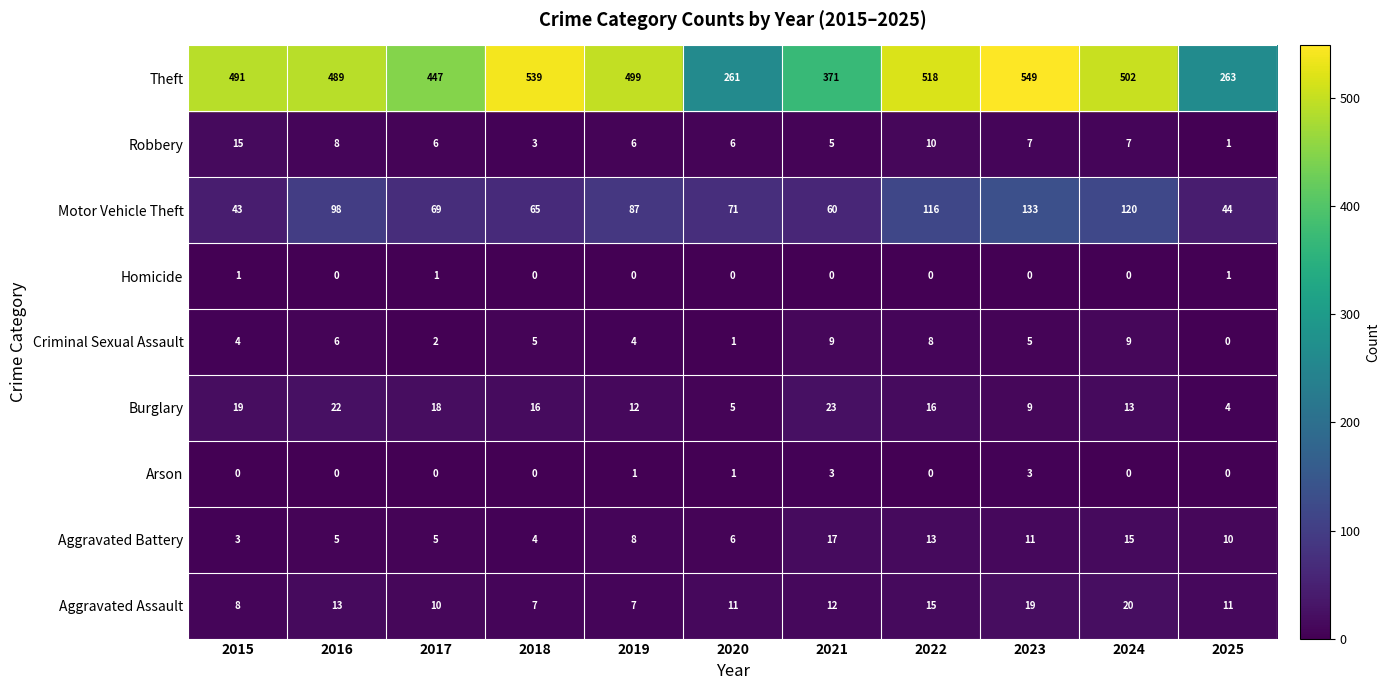

What is the spread (max minus min) of values at 2015?

491